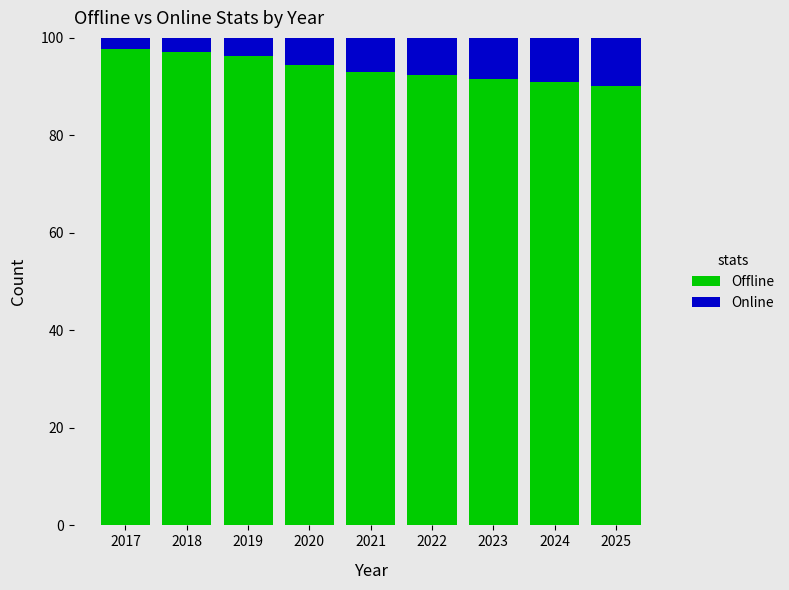

What is the maximum value for Offline?

97.7